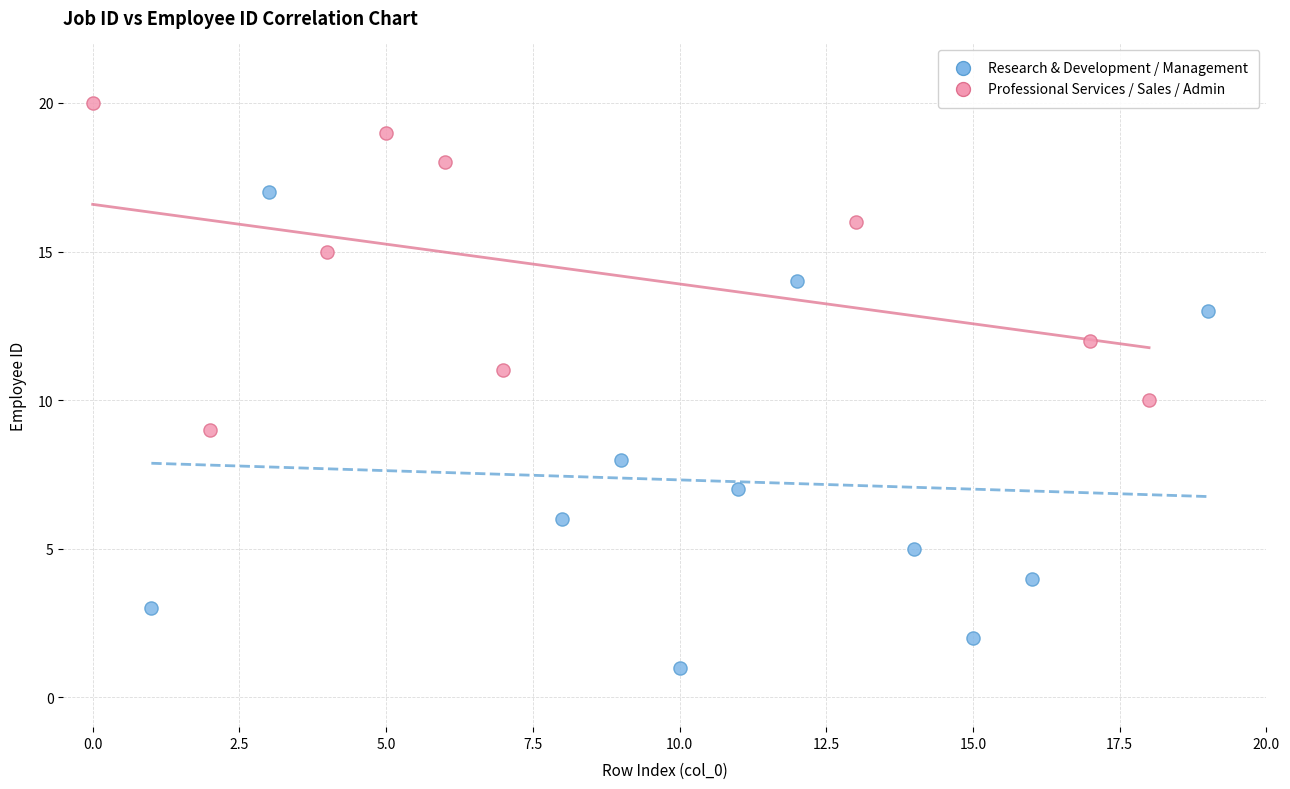

Which series contains the lowest Y value?

Research & Development / Management